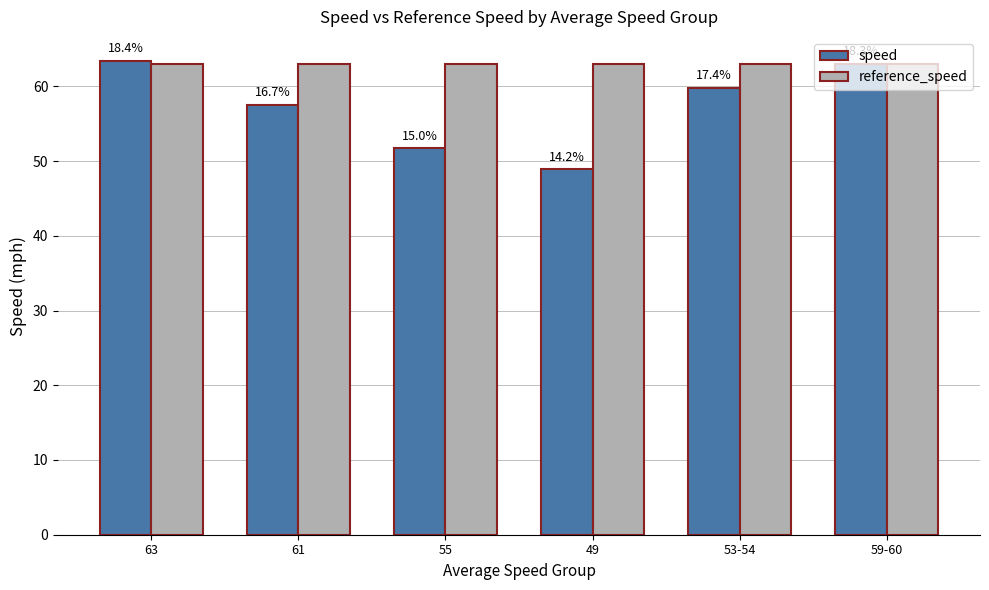

Between 61 and 49, which series saw the biggest shift?

speed